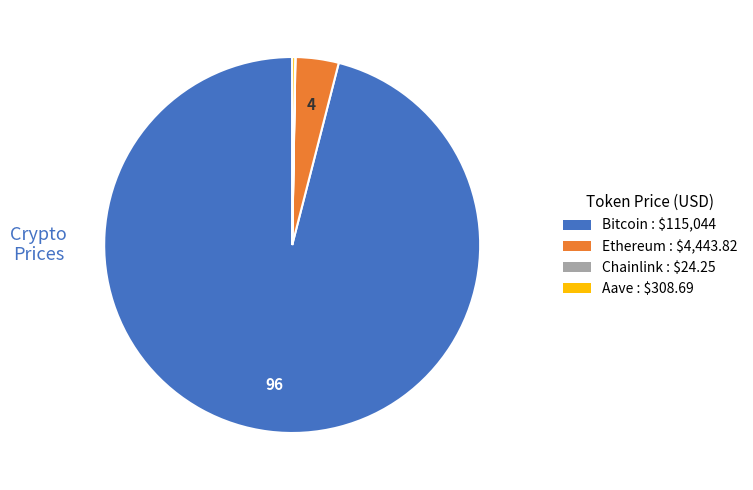

Which slice is the largest?

Bitcoin